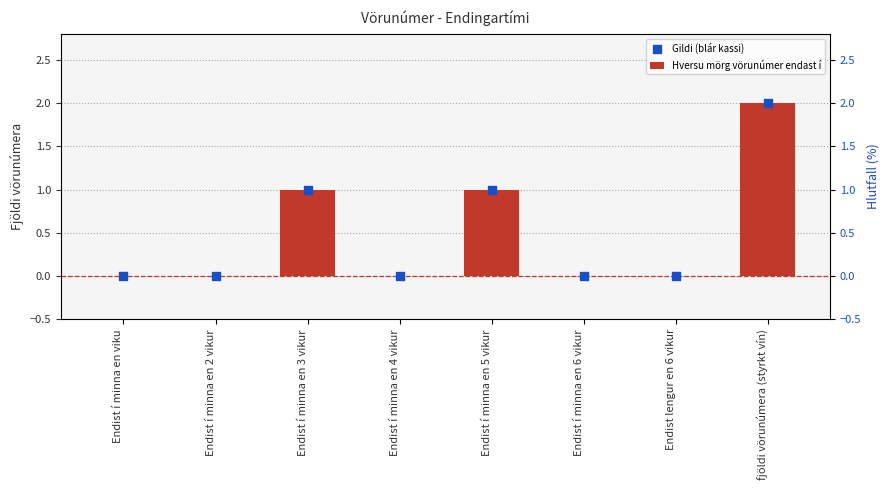

Which series contains the lowest Y value?

Hversu mörg vörunúmer endast í